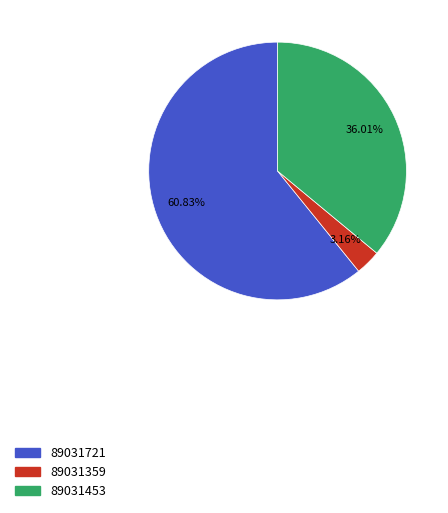

What is the total percentage of 89031721 and 89031453?

96.8%